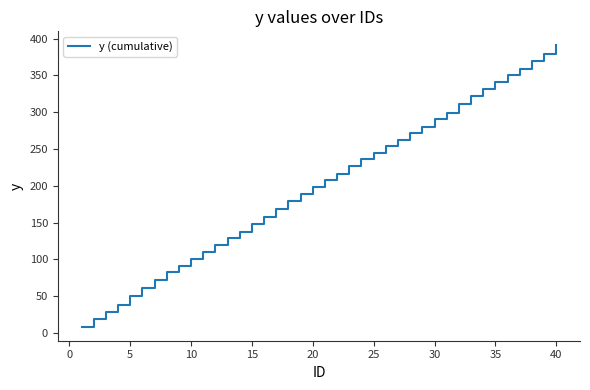

What is the smallest value displayed?

8.5